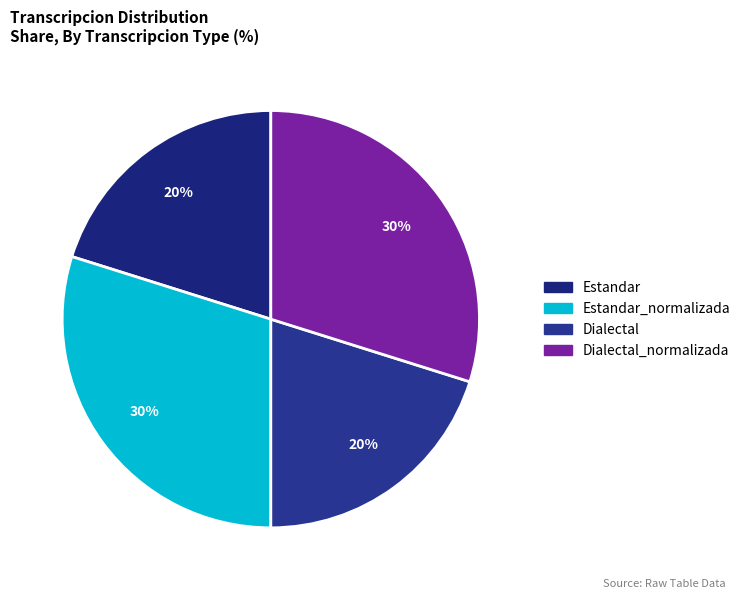

Count the number of slices in the pie.

4